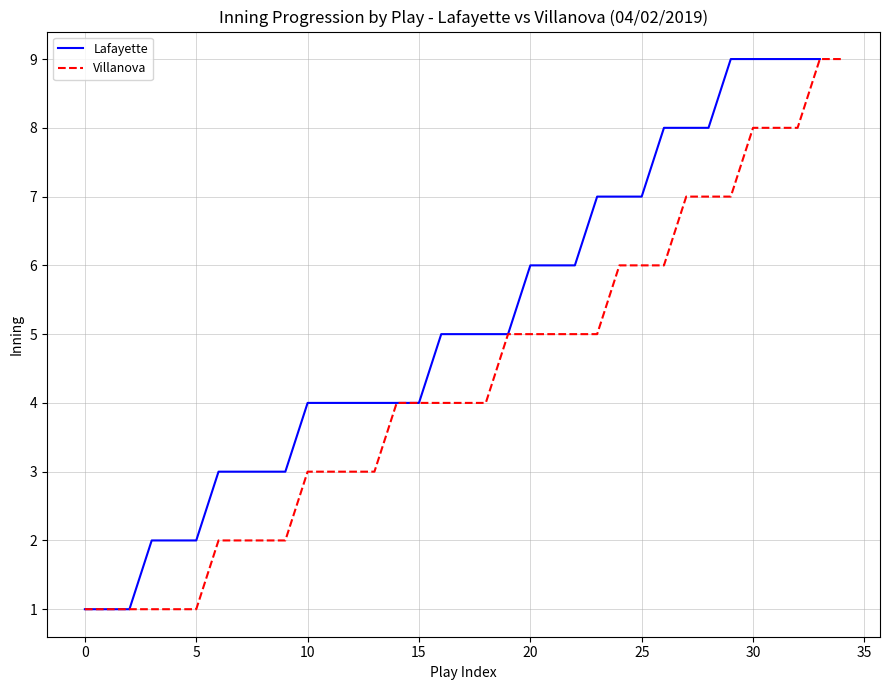

The Lafayette series shows 4 at 15. True or false?

True